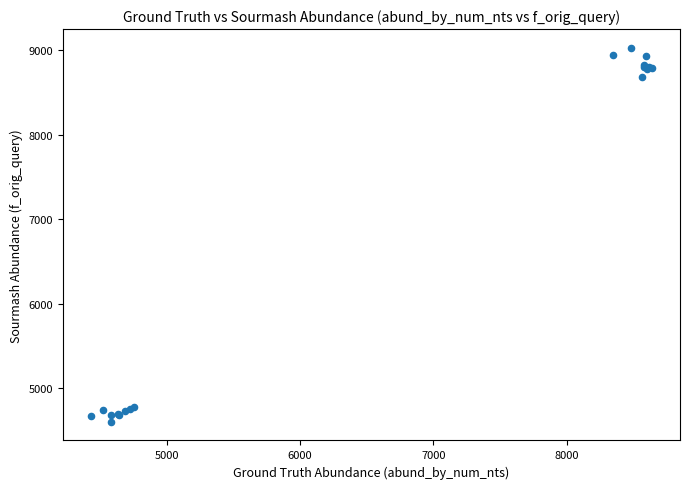

What Y value in the scatter plot is closest to 6816?

8686